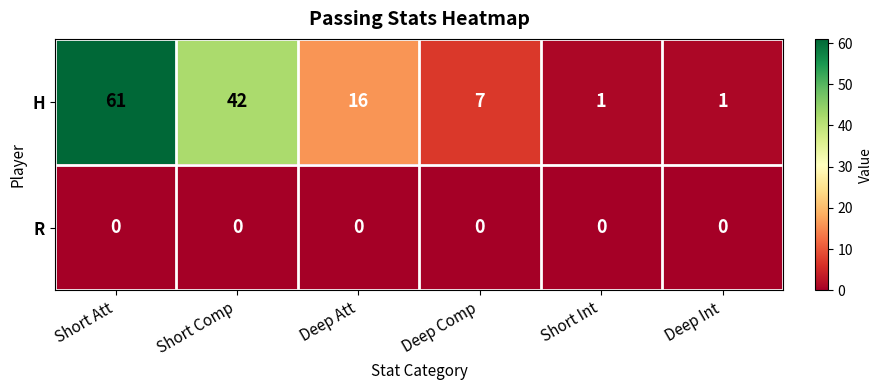

The H series shows 10 at Deep Comp. True or false?

False